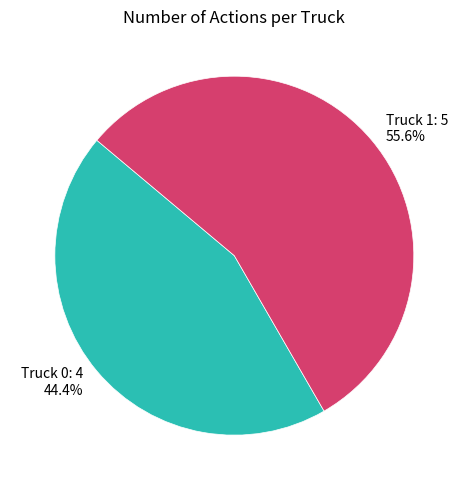

Between Truck 1 and Truck 0, which is larger?

Truck 1